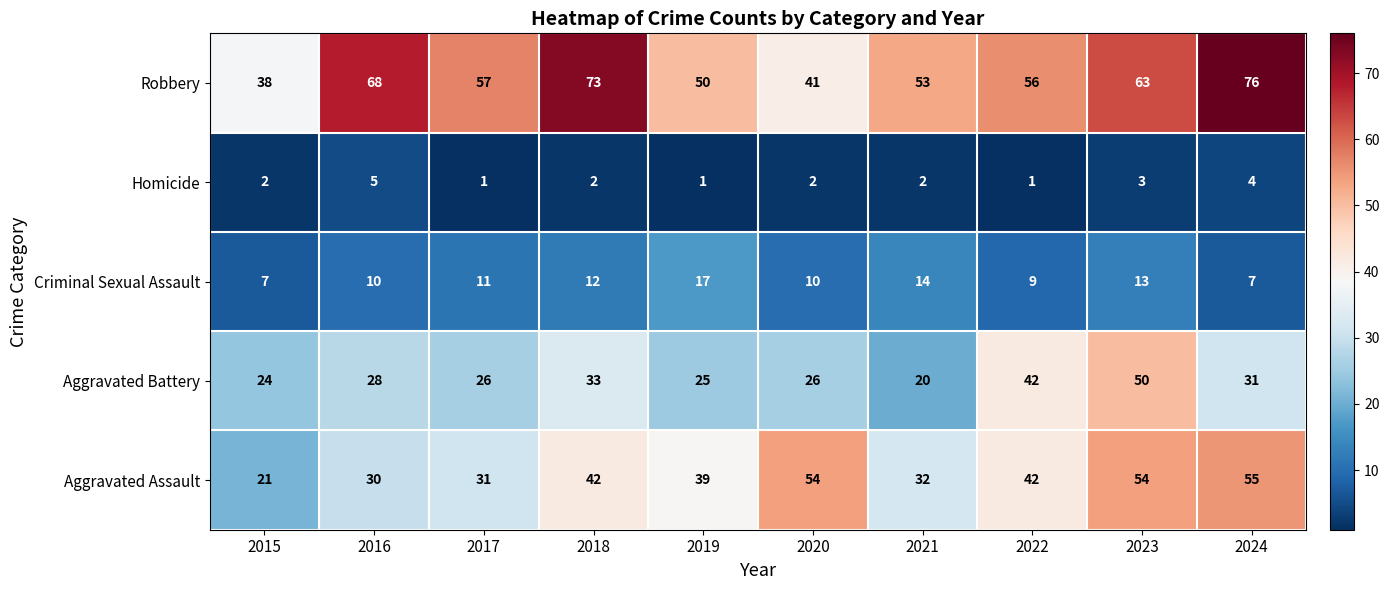

Between 2020 and 2023, which series saw the biggest shift?

Aggravated Battery